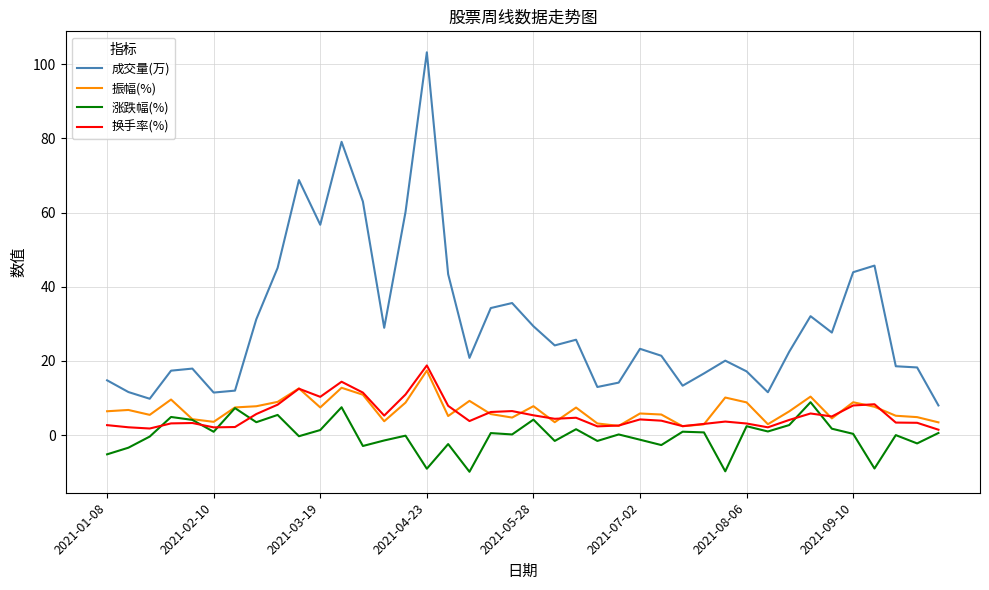

What is the greatest value displayed?

103.2